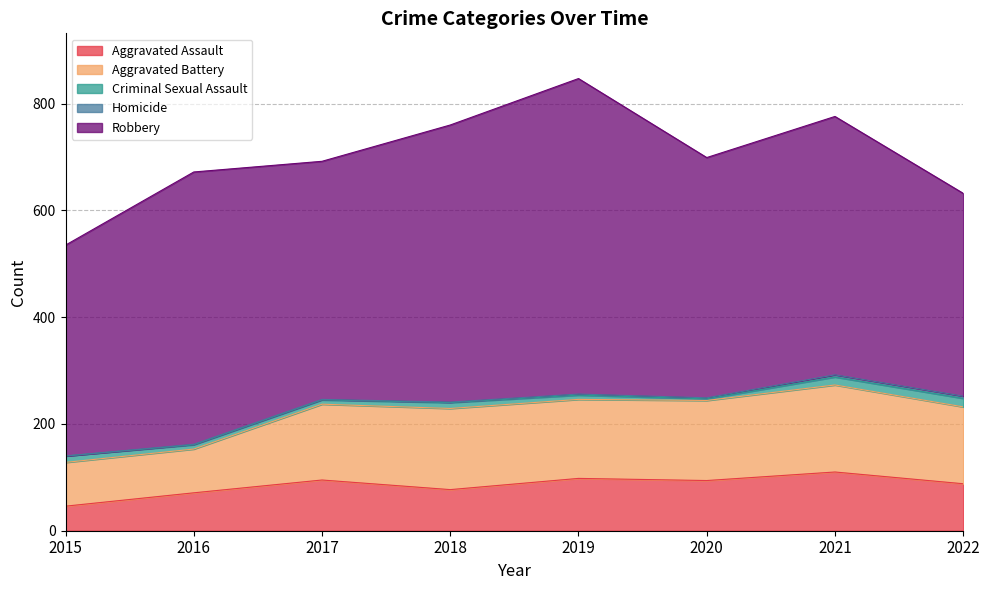

What is the maximum value for Criminal Sexual Assault?

16